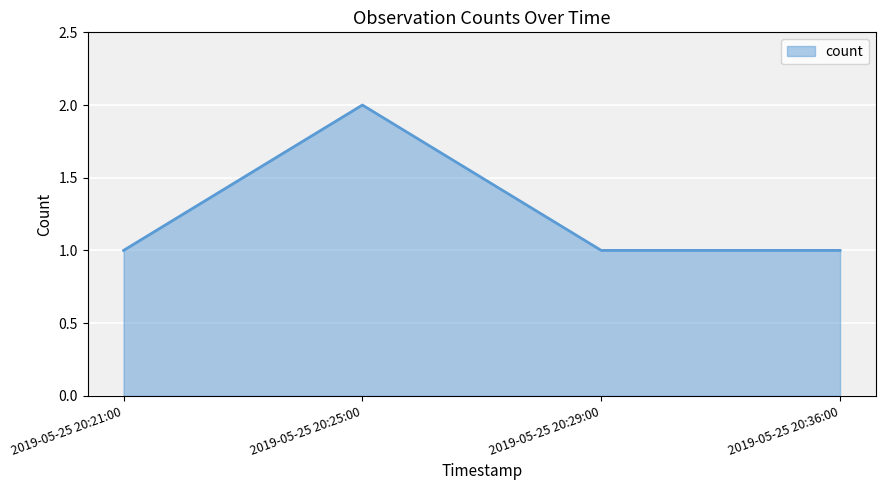

Where is the first local maximum?

2019-05-25 20:25:00